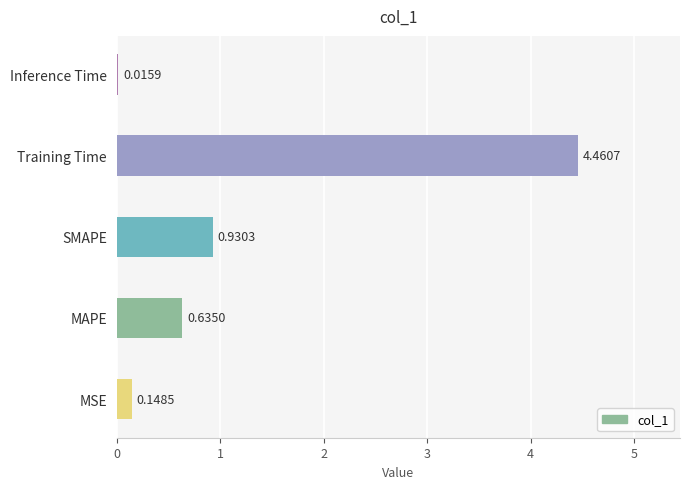

Which label corresponds to the largest value in the chart?

Training Time